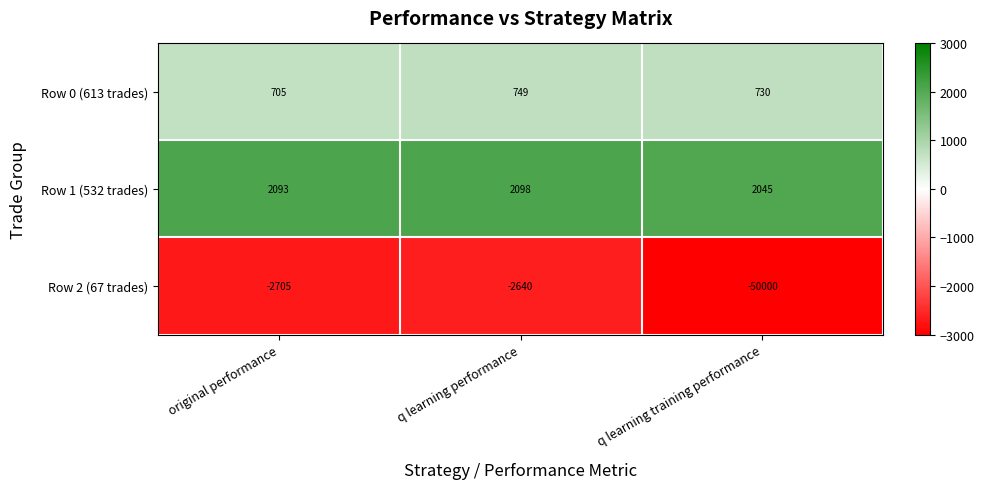

Rank the series by their maximum value, from lowest to highest.

Row 2 (67 trades), Row 0 (613 trades), Row 1 (532 trades)